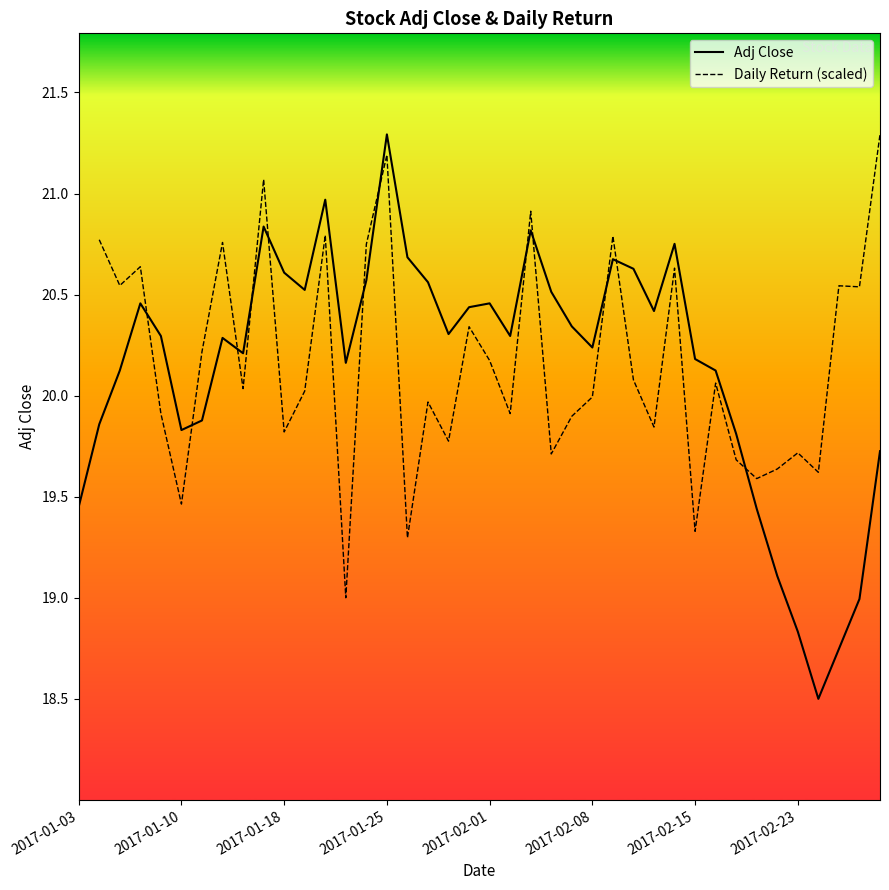

The chart shows a value of 30.6 at 2017-01-05. True or false?

False